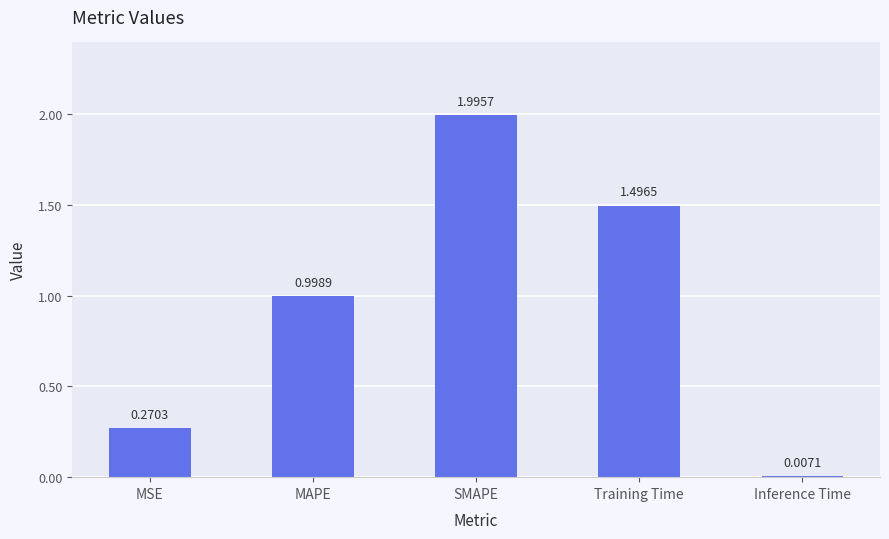

Where is the data nearest to the value 1?

MAPE